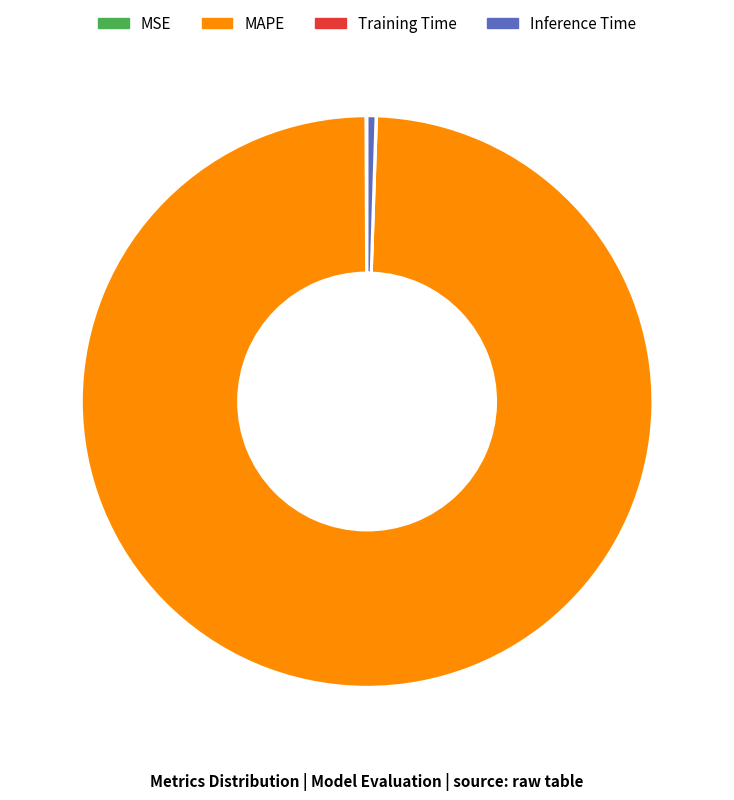

Is MAPE the majority of the pie?

Yes